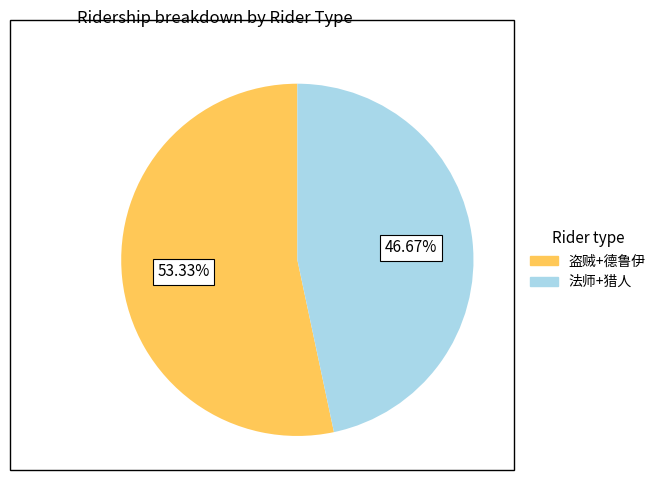

Is there any slice that represents more than half of the pie?

Yes